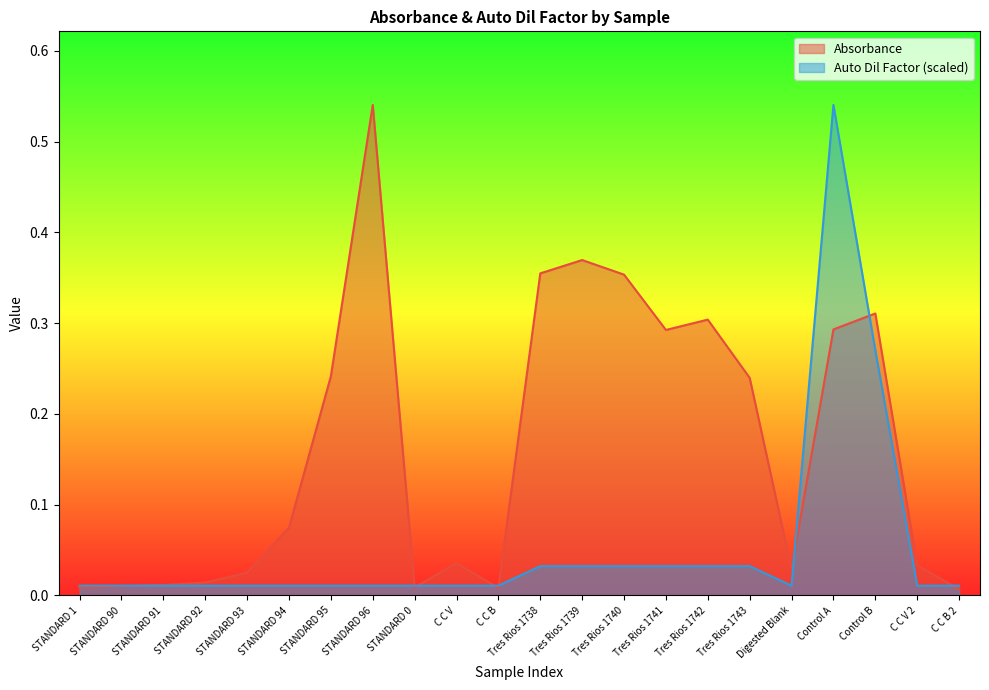

Which series has the largest range (max minus min)?

Absorbance